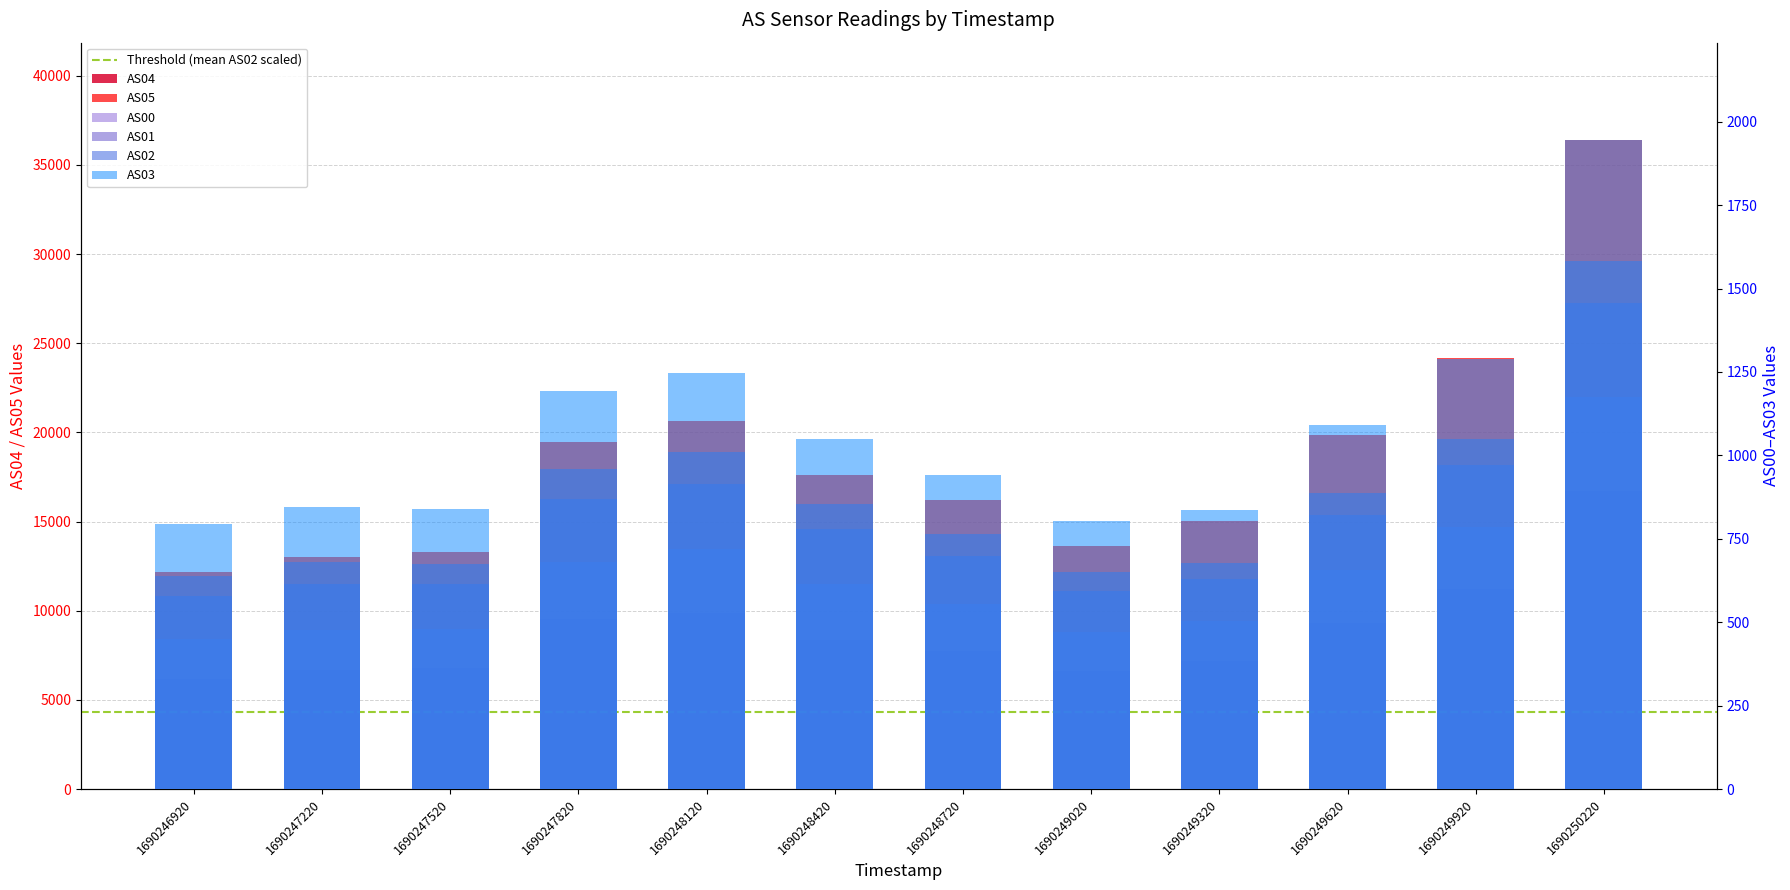

Where is AS03 nearest to the value 1369?

1690249920